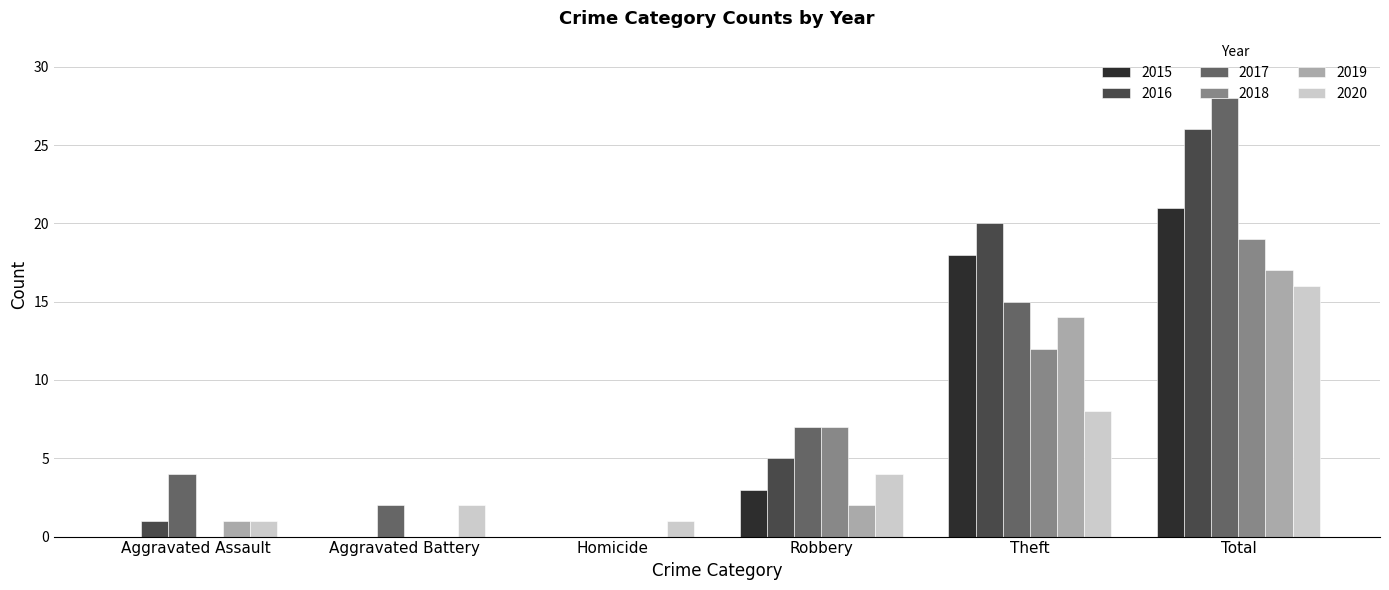

At which category is the sum across all series the highest?

Total